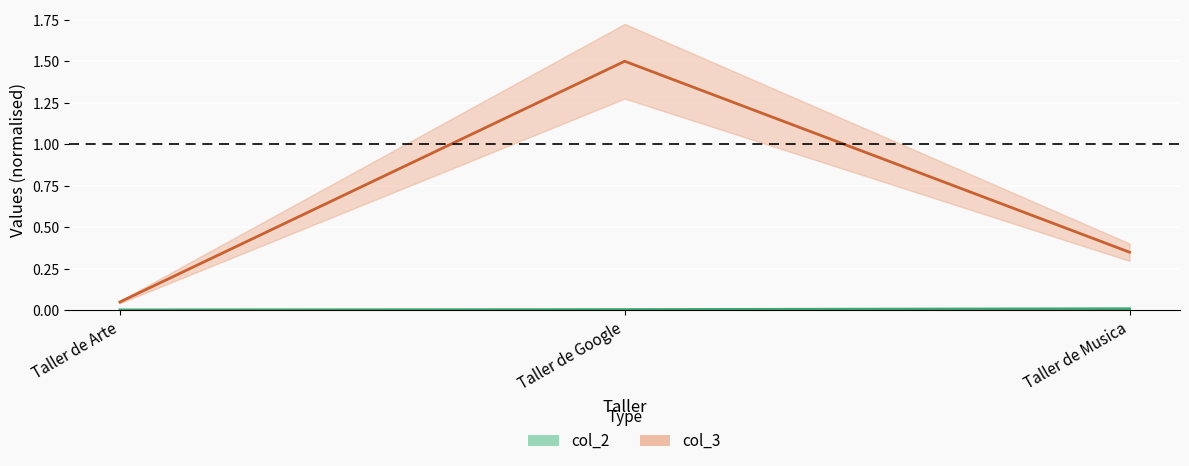

List the series in order of their overall mean, highest first.

col_3, col_2